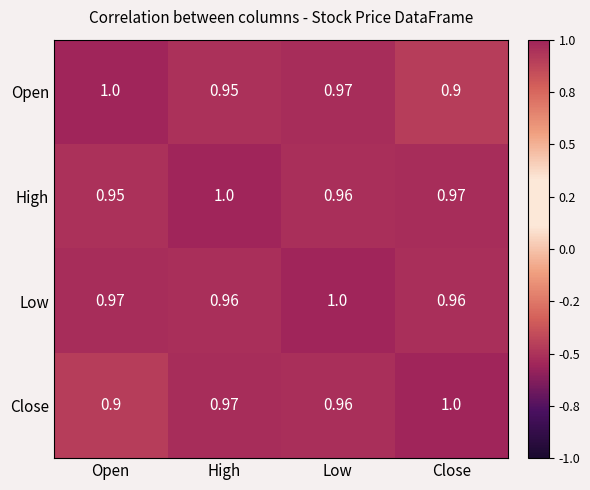

Between Open and Low, which series saw the biggest shift?

Close